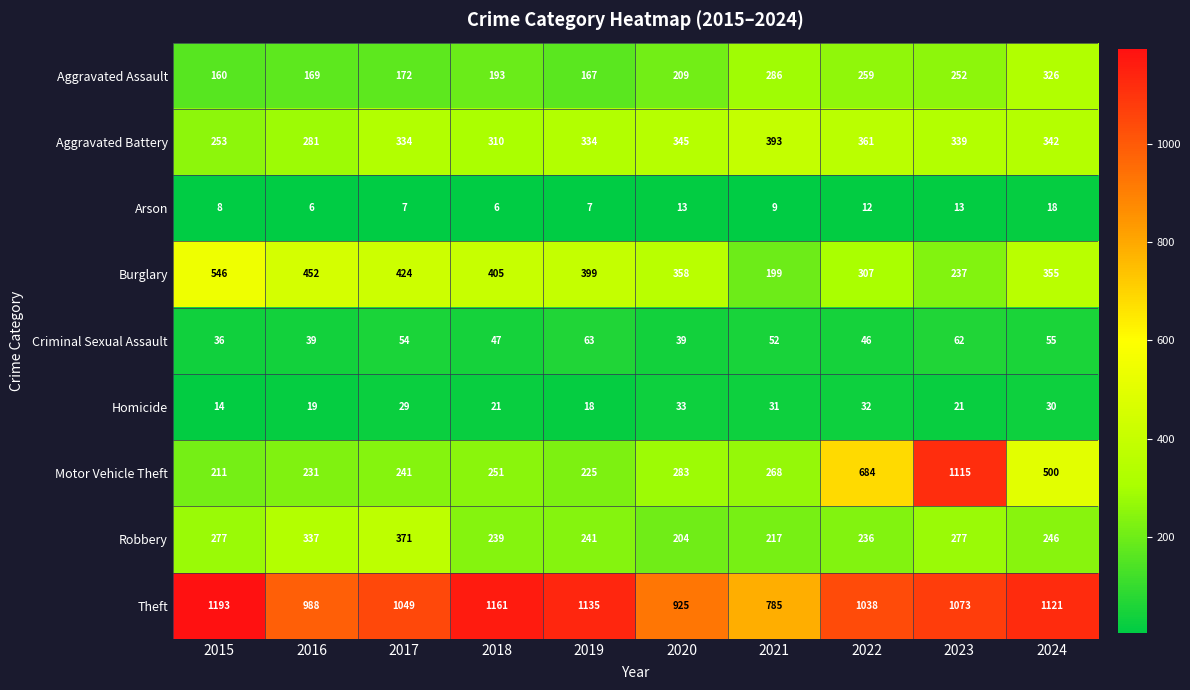

Rank the series at 2024 from lowest to highest value.

Arson, Homicide, Criminal Sexual Assault, Robbery, Aggravated Assault, Aggravated Battery, Burglary, Motor Vehicle Theft, Theft